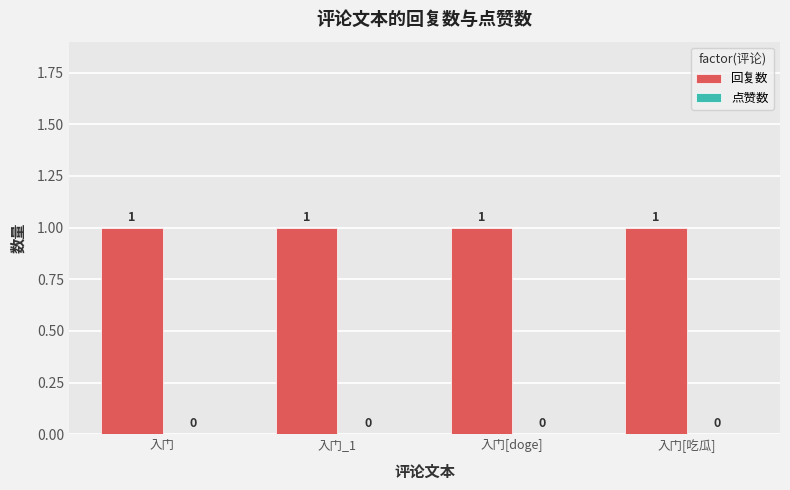

Reading left to right, list all the values displayed in this chart.

回复数: 入门=1	入门_1=1	入门[doge]=1	入门[吃瓜]=1
点赞数: 入门=0	入门_1=0	入门[doge]=0	入门[吃瓜]=0